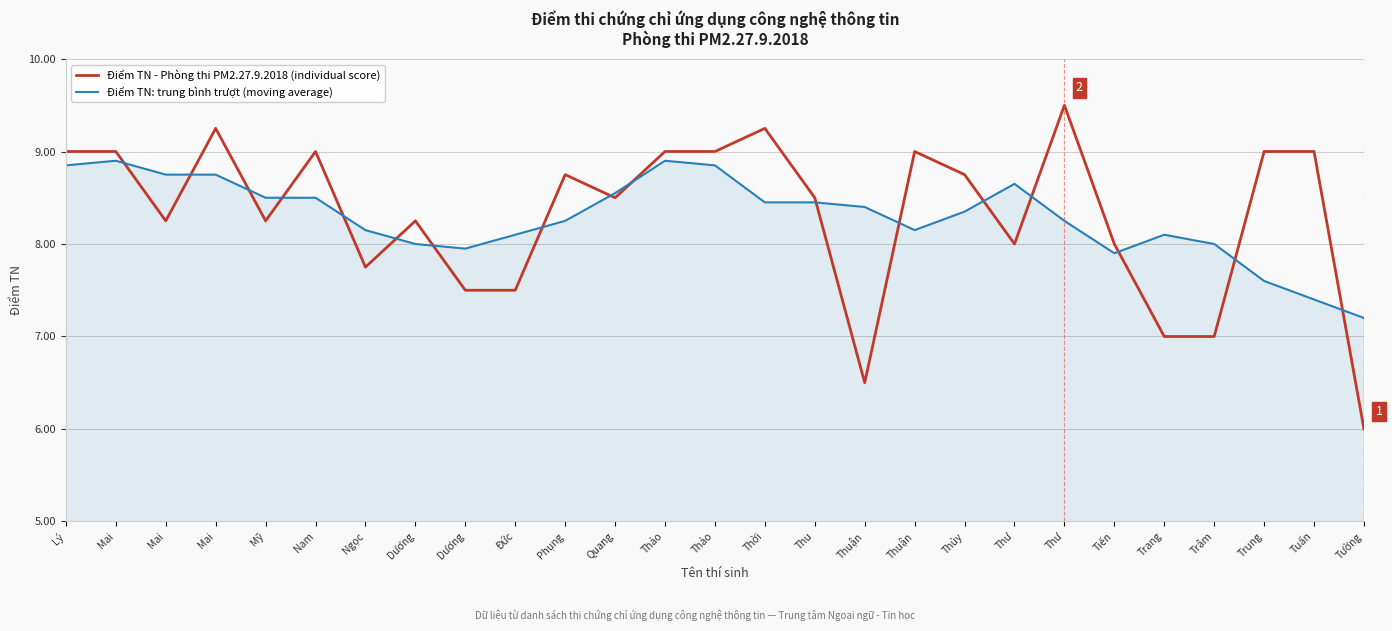

At how many categories does at least one series exceed 8?

23